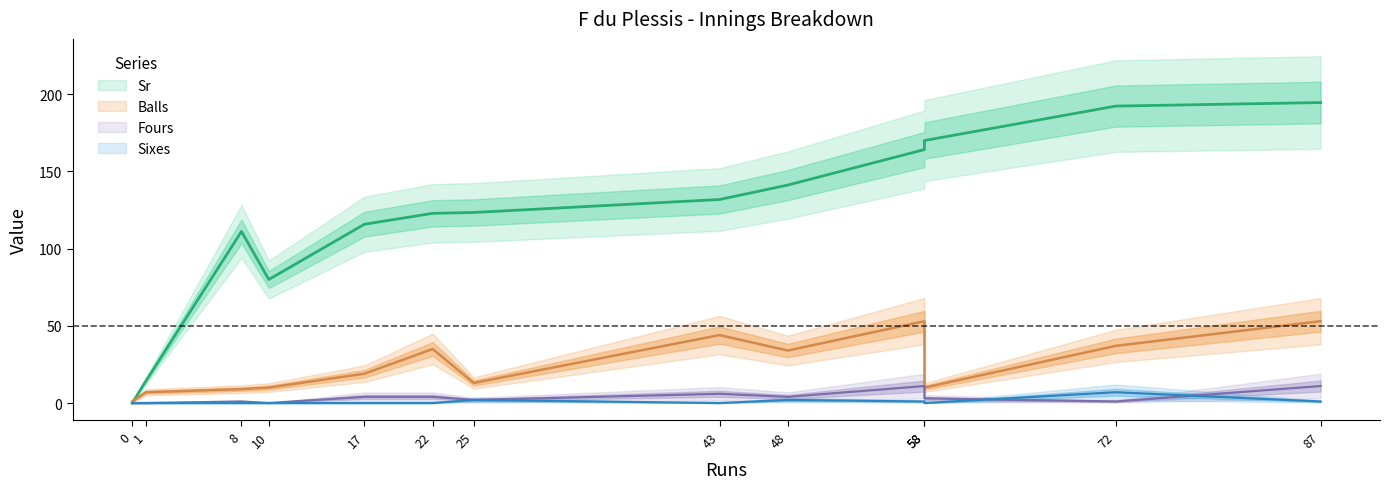

True or false: Balls and Sixes cross at least once.

False